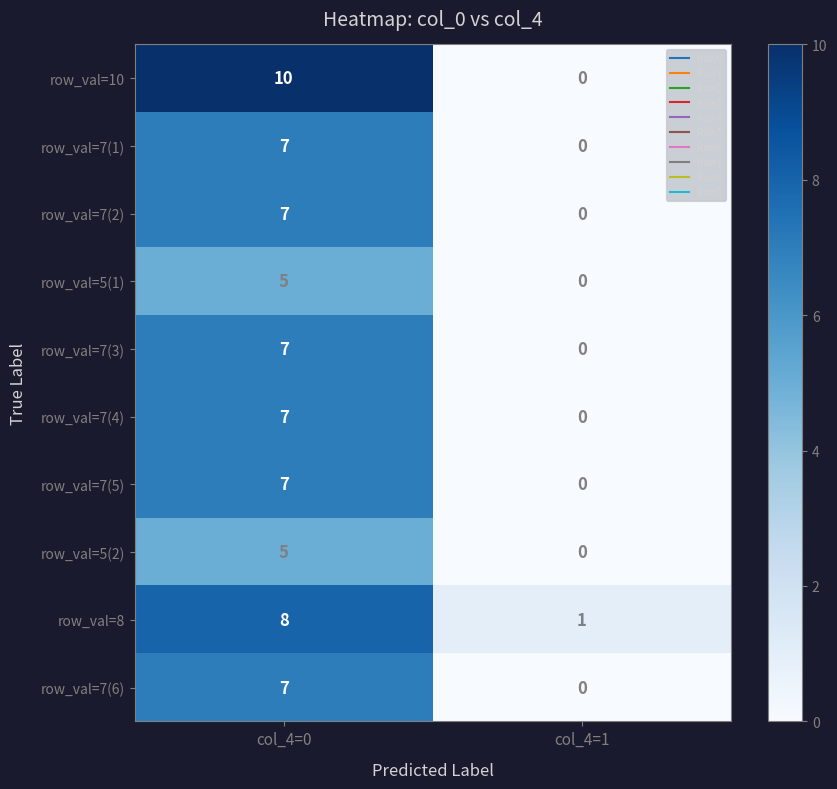

Which series has the largest range (max minus min)?

row_val=10